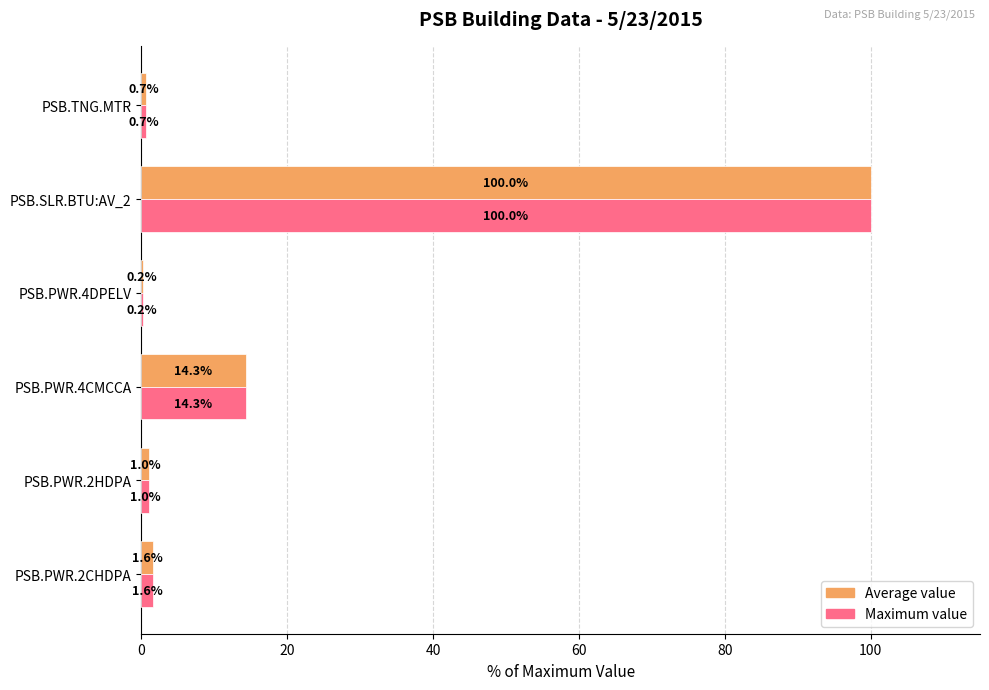

At which category is the sum across all series the highest?

PSB.SLR.BTU:AV_2